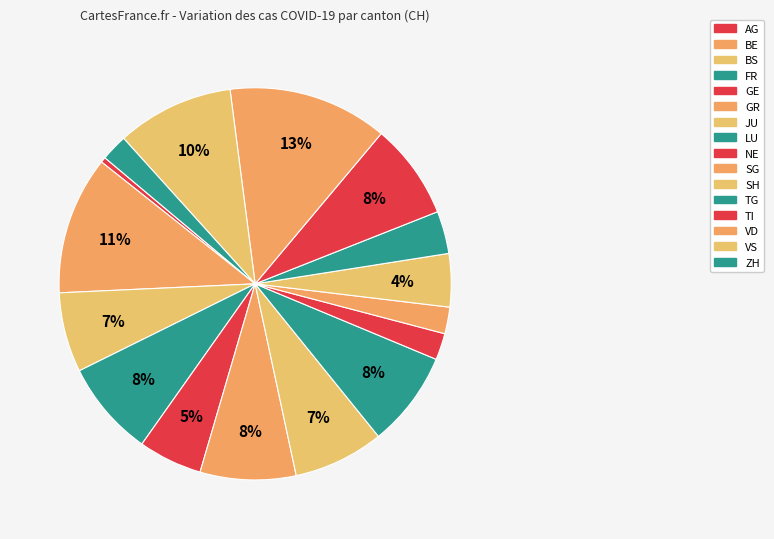

How many slices are in this pie chart?

16